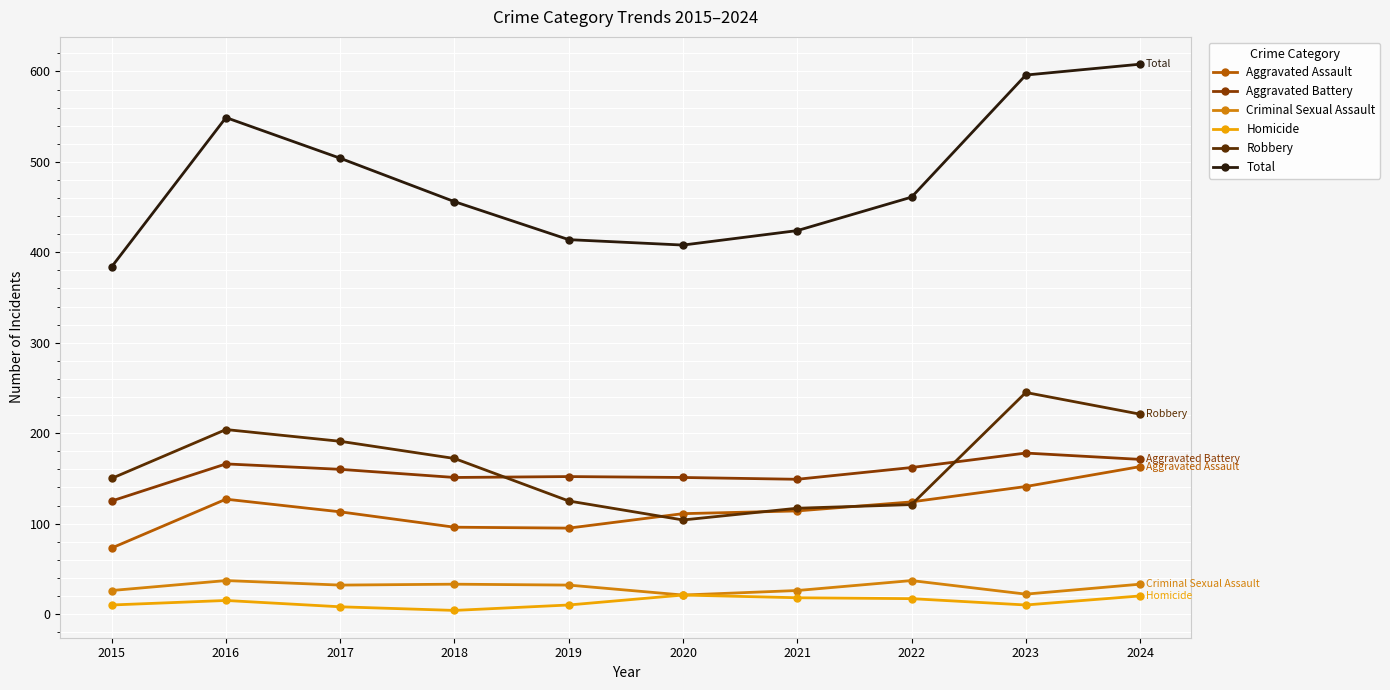

True or false: Criminal Sexual Assault has a value of 26 at 2015.

True